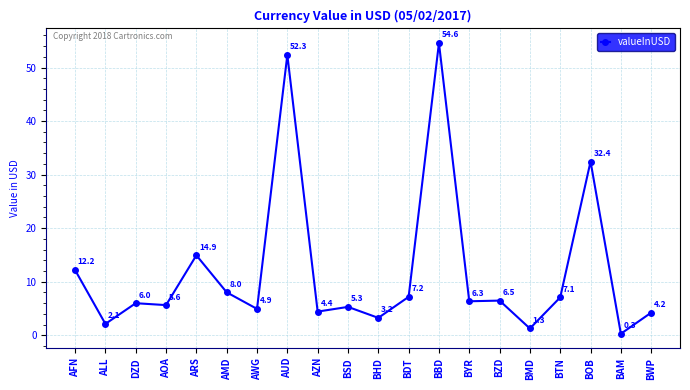

What is the average value?

11.9